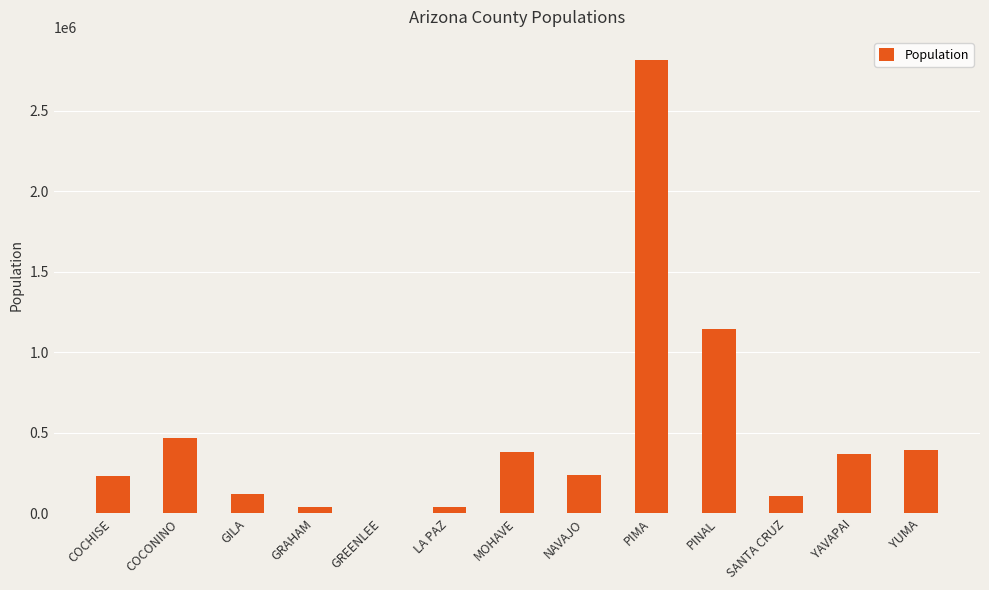

What is the maximum value shown in the chart?

2819185